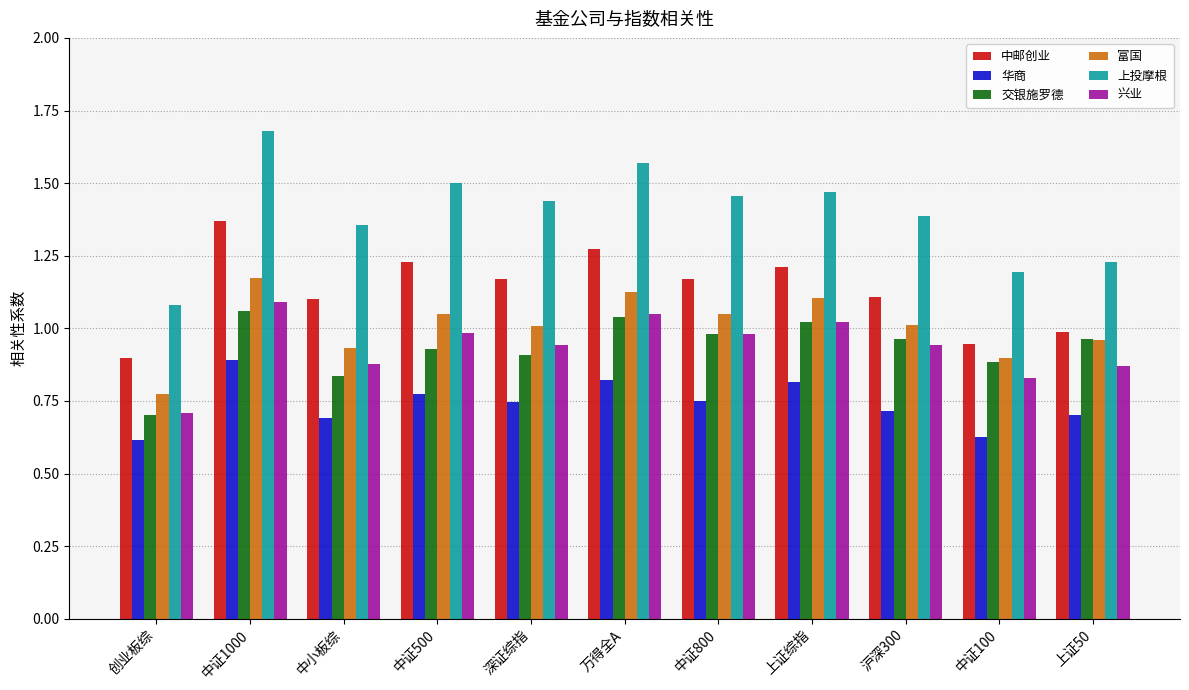

What is the difference between the maximum and second lowest values in the 兴业 series?

0.3